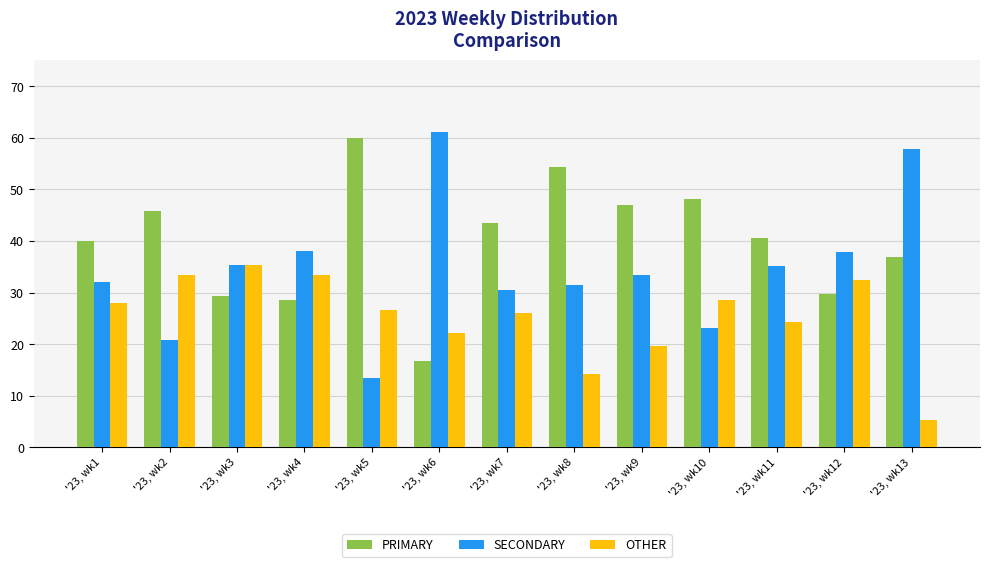

At how many categories does at least one series exceed 7?

13